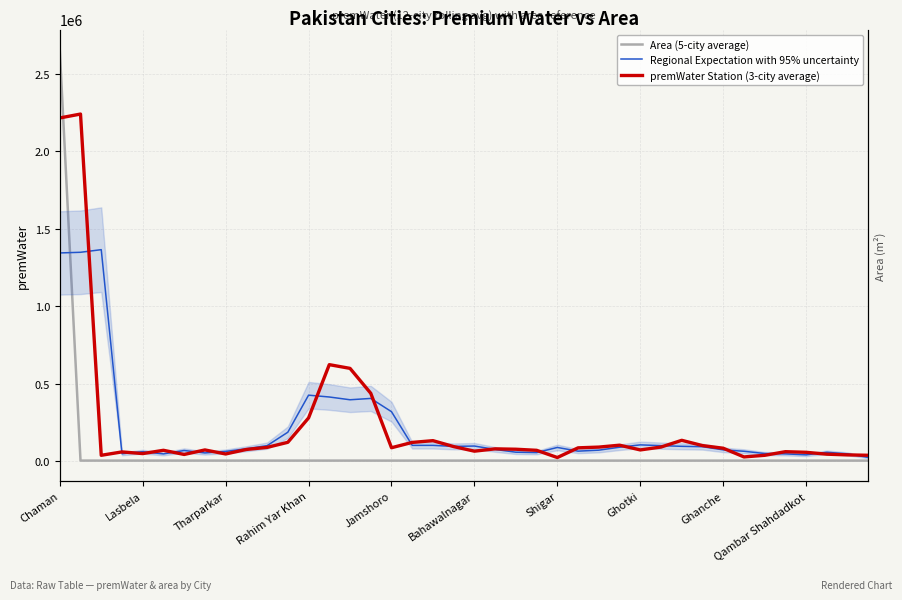

How many series are shown in this chart?

3